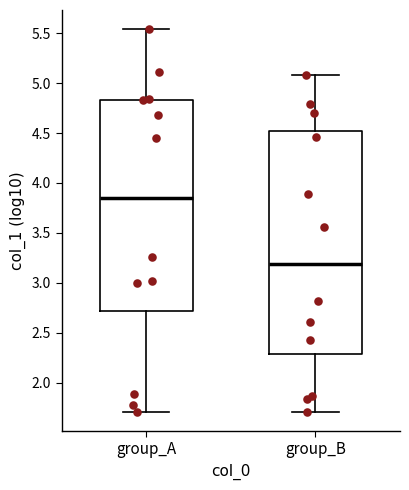

Reading left to right, read every box against the y-axis: the position of its median line, the range the box covers, and the ends of its whiskers. The values are not printed on the chart, so give them approximately, as read against the axis.

group_A: median 3.85, box 2.70 to 4.85, whiskers 1.70 to 5.55
group_B: median 3.20, box 2.30 to 4.50, whiskers 1.70 to 5.10